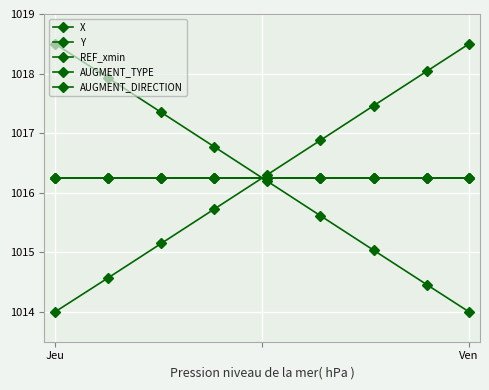

Which series has the largest total across all categories?

X